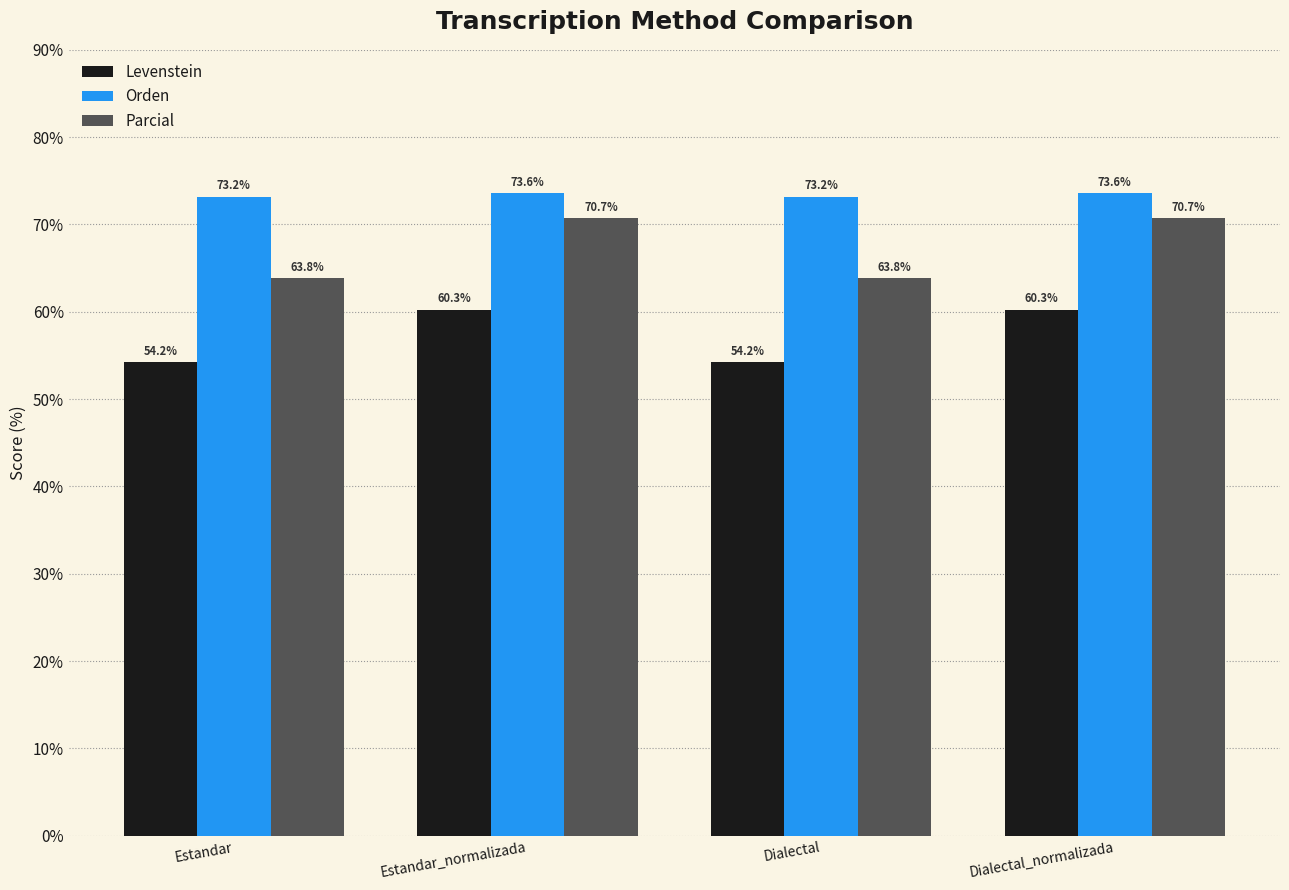

How many data points in Parcial are less than 70?

2